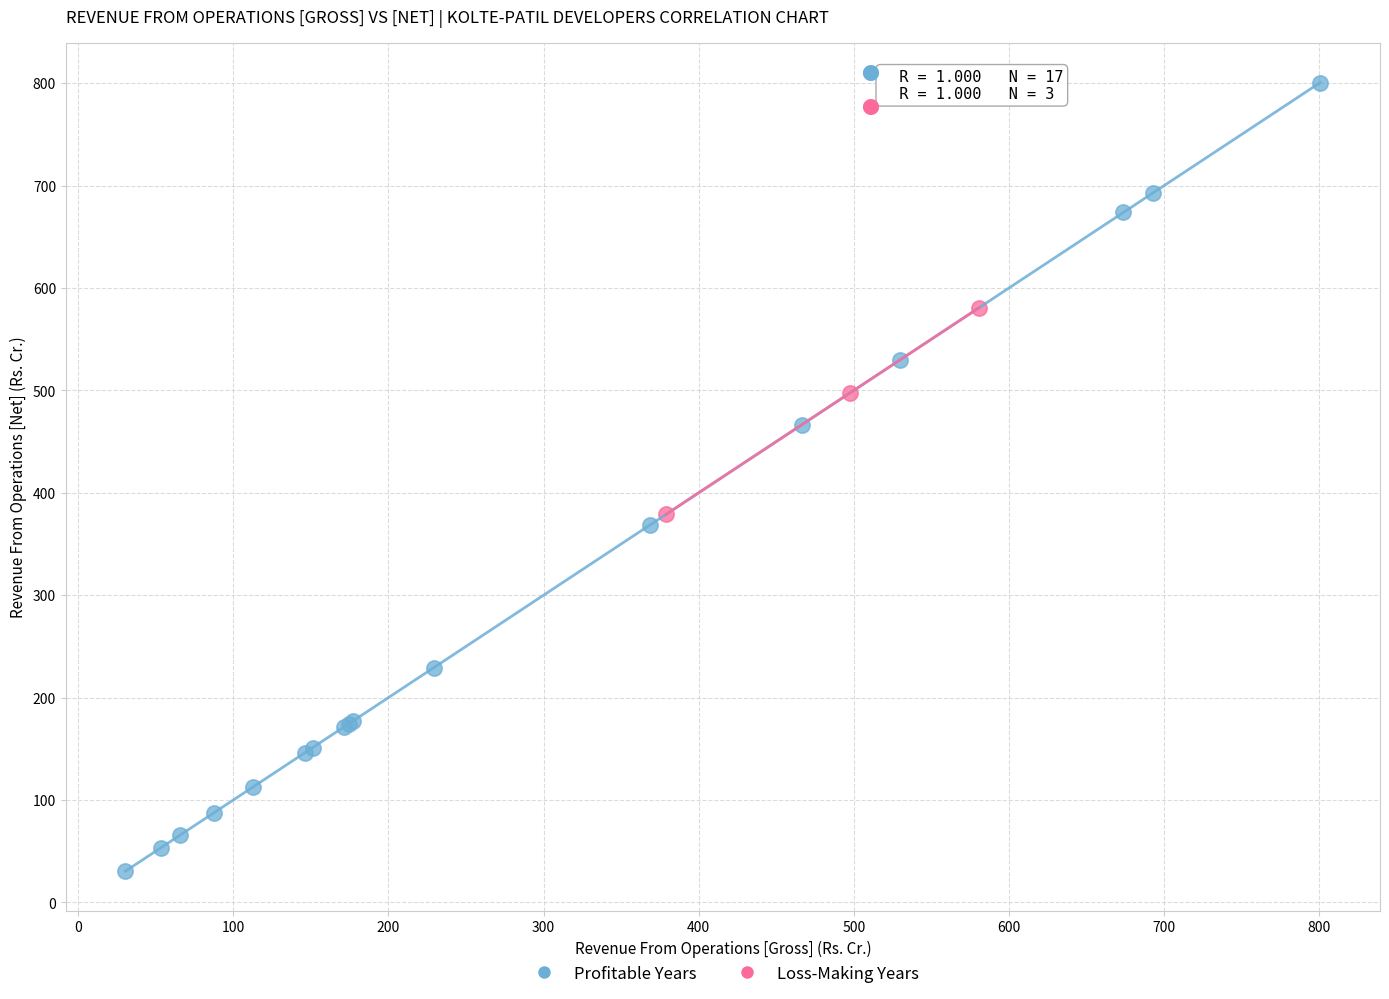

Which series has the largest Y range (max minus min)?

Profitable Years